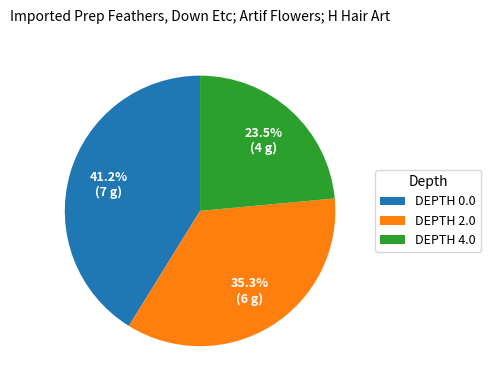

To the nearest percent, what is the average slice percentage?

33%